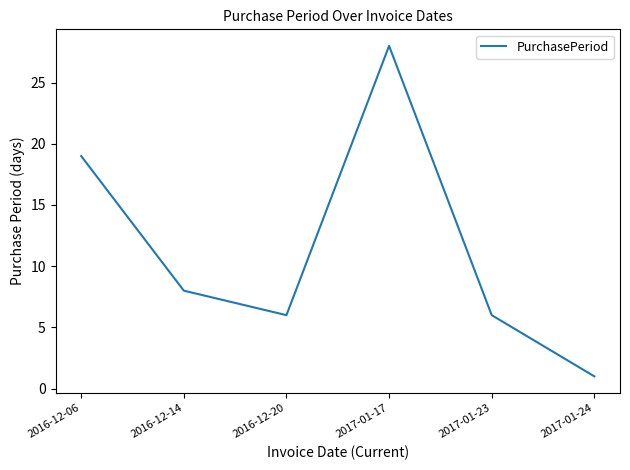

What is the difference between the second highest and minimum values?

18